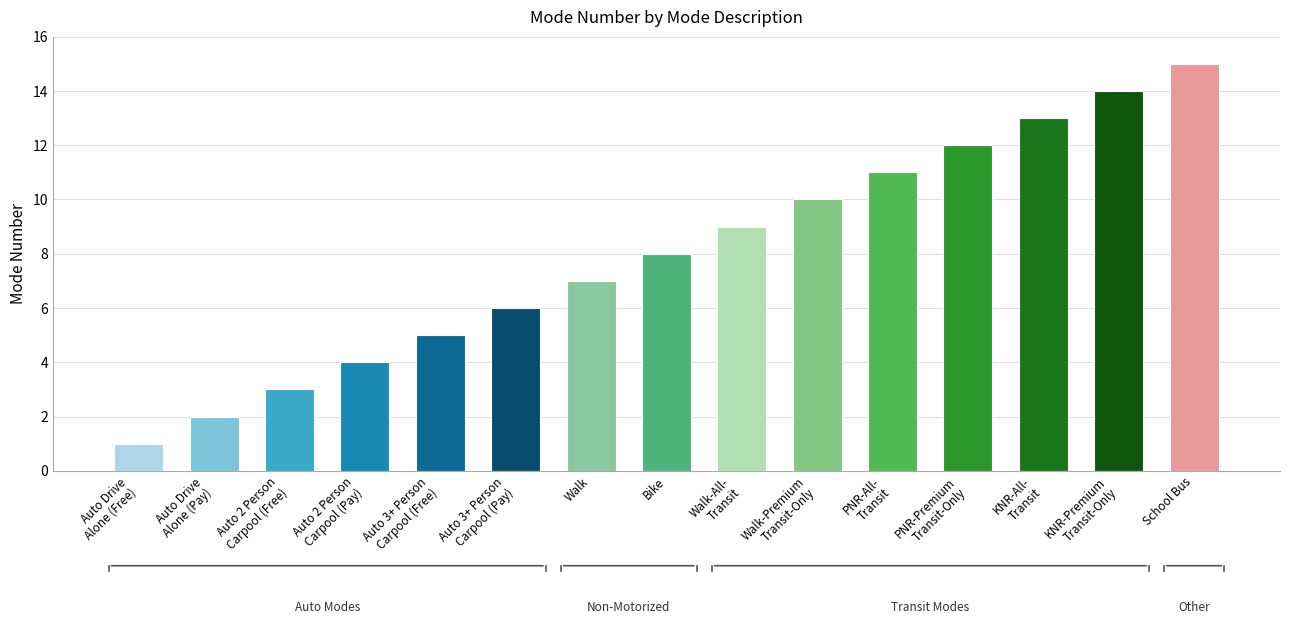

The value at Auto 2 Person
Carpool (Pay) is 6. True or false?

False